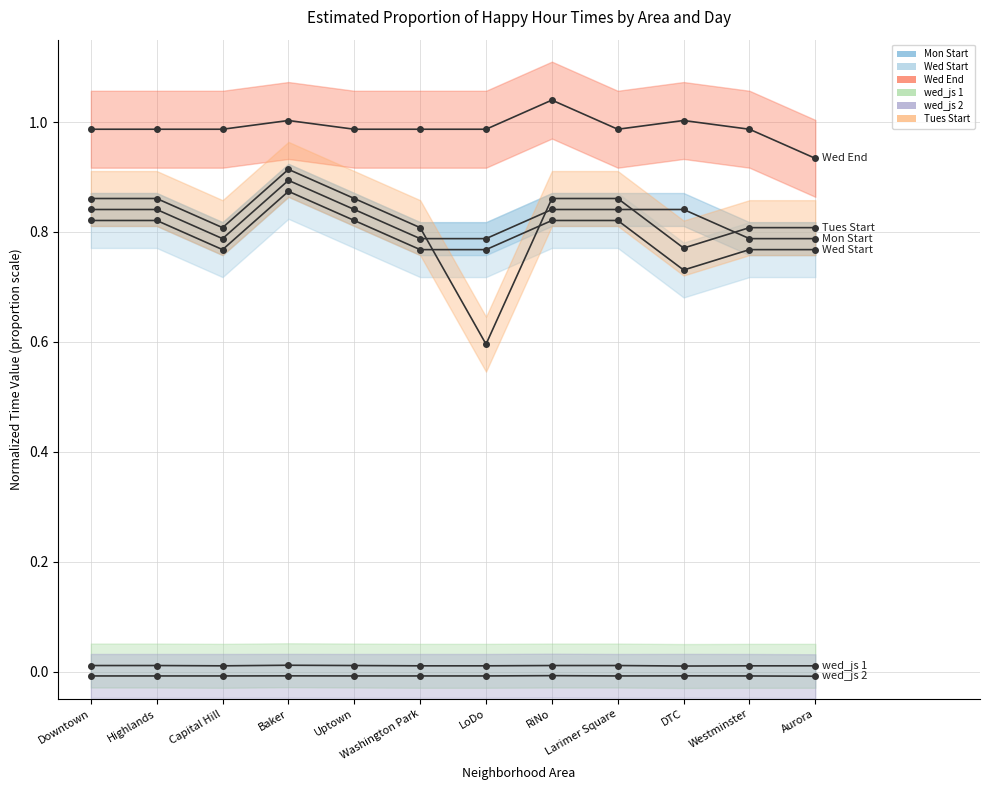

Reading right to left, transcribe all the data shown in this chart.

Mon Start: Aurora=0.8	Westminster=0.8	DTC=0.8	Larimer Square=0.8	RiNo=0.8	LoDo=0.8	Washington Park=0.8	Uptown=0.8	Baker=0.9	Capital Hill=0.8	Highlands=0.8	Downtown=0.8
Wed Start: Aurora=0.8	Westminster=0.8	DTC=0.7	Larimer Square=0.8	RiNo=0.8	LoDo=0.8	Washington Park=0.8	Uptown=0.8	Baker=0.9	Capital Hill=0.8	Highlands=0.8	Downtown=0.8
Wed End: Aurora=0.9	Westminster=1.0	DTC=1.0	Larimer Square=1.0	RiNo=1.0	LoDo=1.0	Washington Park=1.0	Uptown=1.0	Baker=1.0	Capital Hill=1.0	Highlands=1.0	Downtown=1.0
wed_js 1: Aurora=0.0	Westminster=0.0	DTC=0.0	Larimer Square=0.0	RiNo=0.0	LoDo=0.0	Washington Park=0.0	Uptown=0.0	Baker=0.0	Capital Hill=0.0	Highlands=0.0	Downtown=0.0
wed_js 2: Aurora=-0.0	Westminster=-0.0	DTC=-0.0	Larimer Square=-0.0	RiNo=-0.0	LoDo=-0.0	Washington Park=-0.0	Uptown=-0.0	Baker=-0.0	Capital Hill=-0.0	Highlands=-0.0	Downtown=-0.0
Tues Start: Aurora=0.8	Westminster=0.8	DTC=0.8	Larimer Square=0.9	RiNo=0.9	LoDo=0.6	Washington Park=0.8	Uptown=0.9	Baker=0.9	Capital Hill=0.8	Highlands=0.9	Downtown=0.9